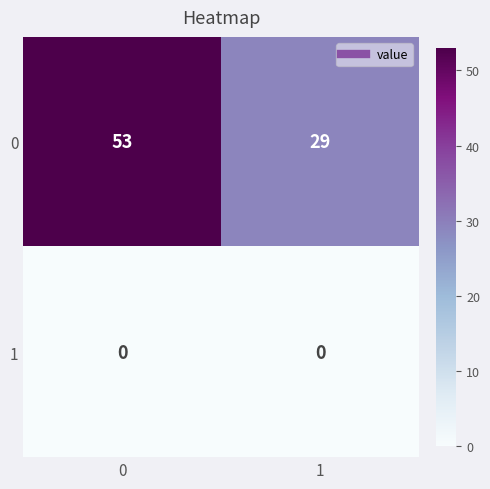

The value of 0 at 0 is 95. True or false?

False